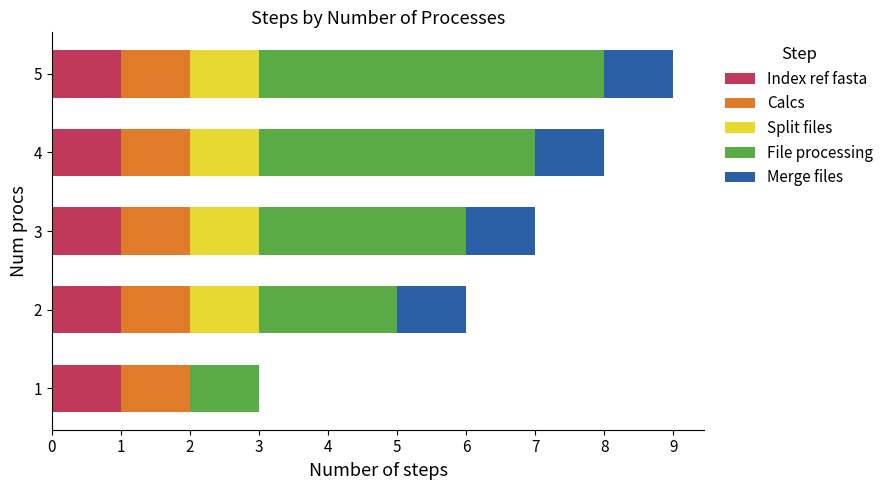

At which category is the sum across all series the highest?

5